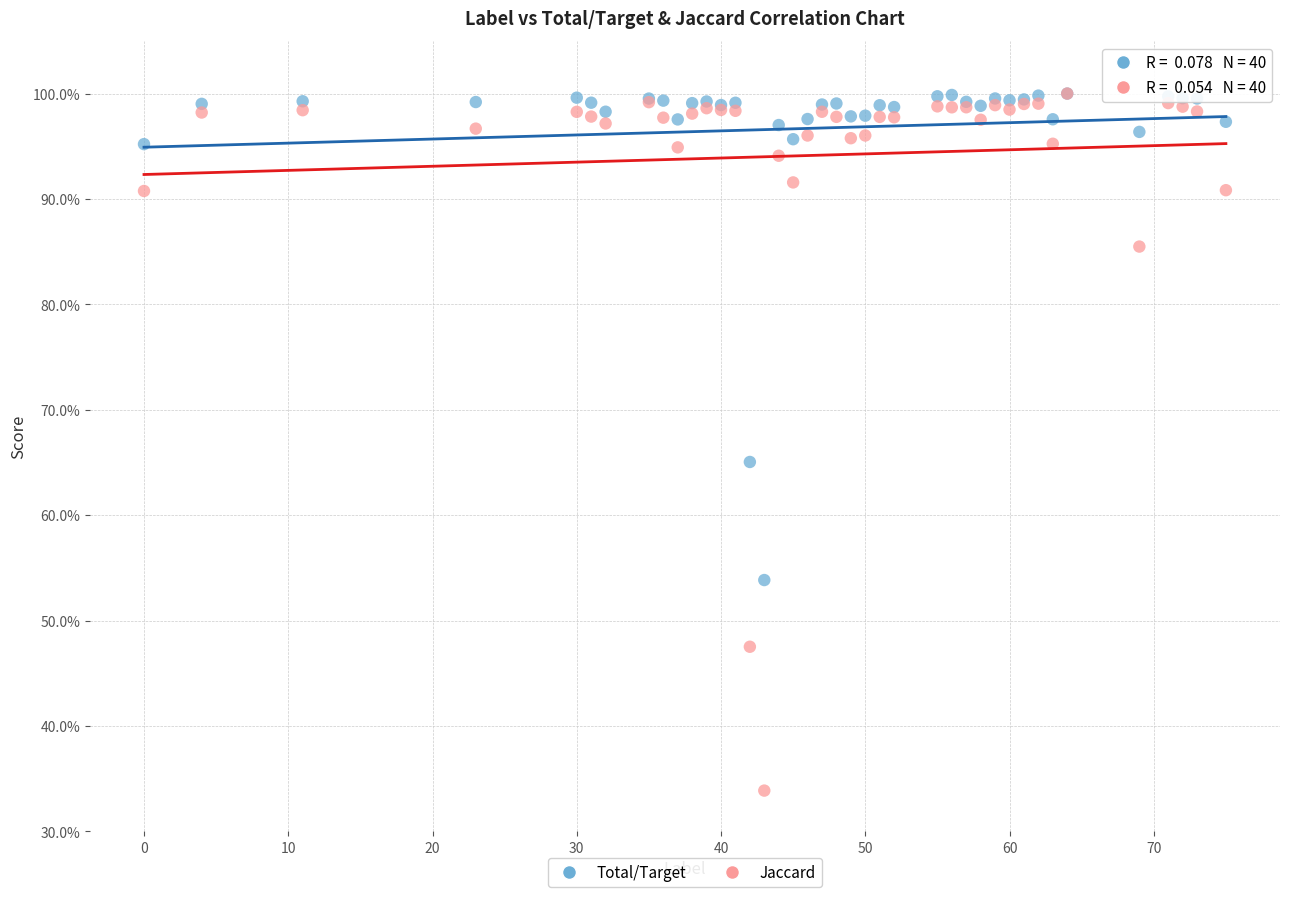

Which series has the widest spread of Y values?

Jaccard